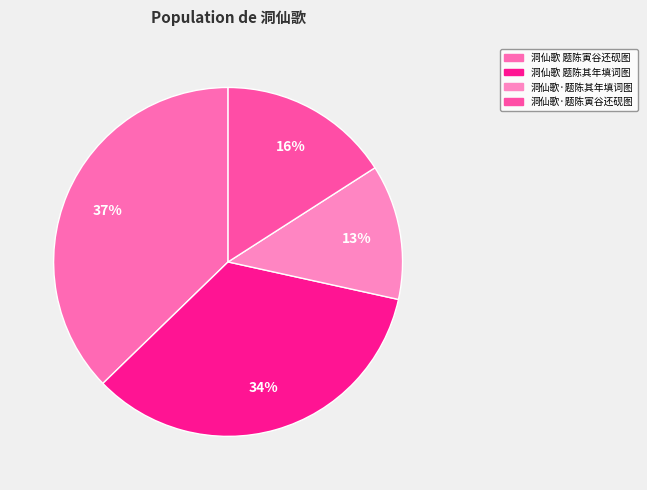

How many slices are in this pie chart?

4